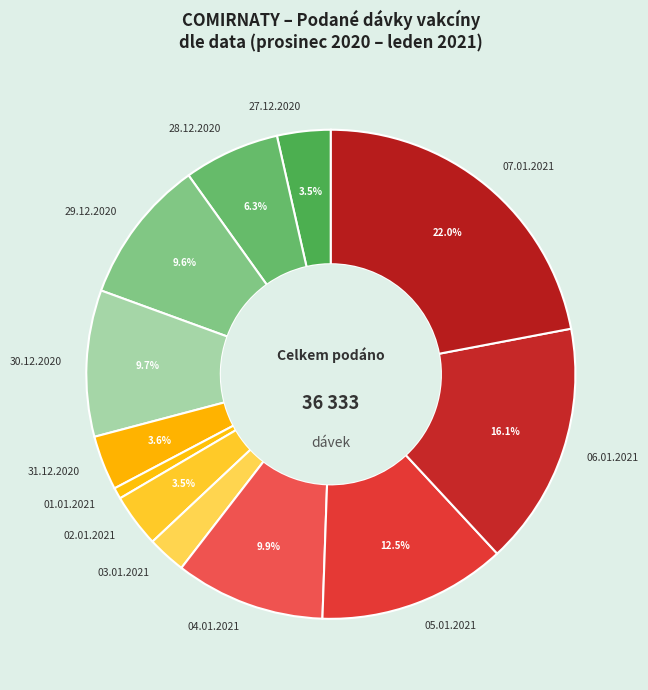

Is it true that 29.12.2020 is 10% of the pie?

True